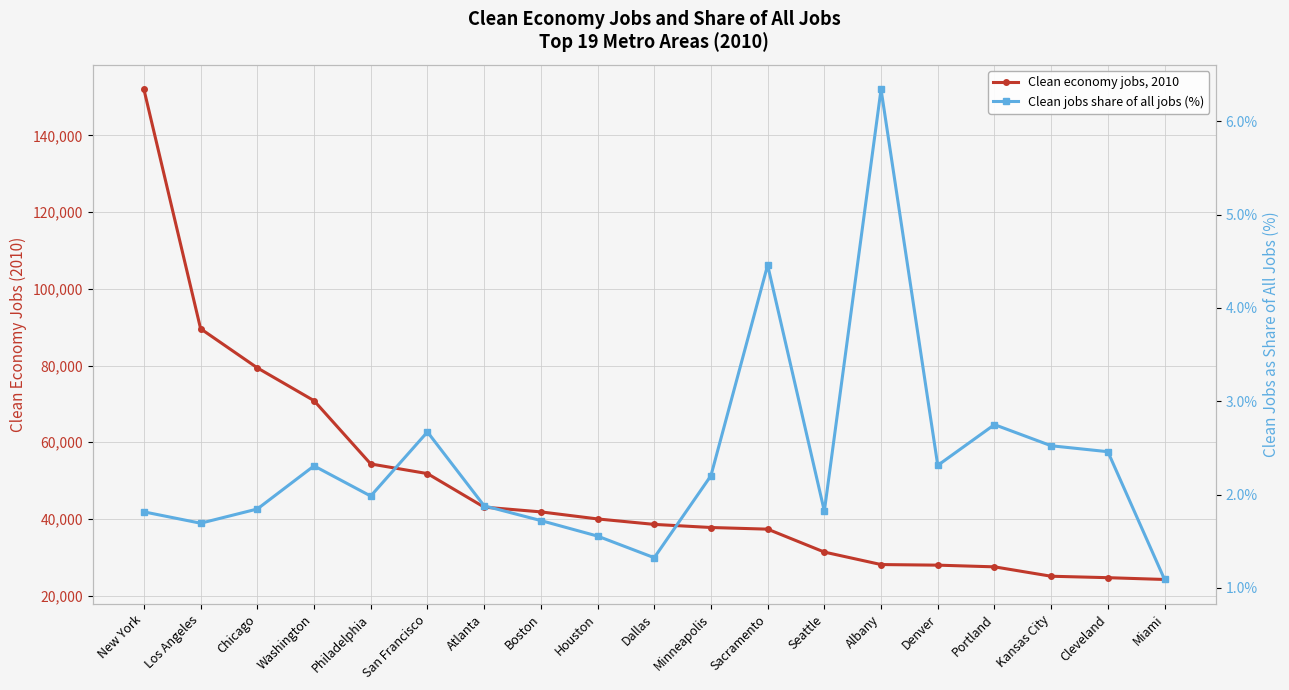

Between Los Angeles and New York, which is larger?

New York